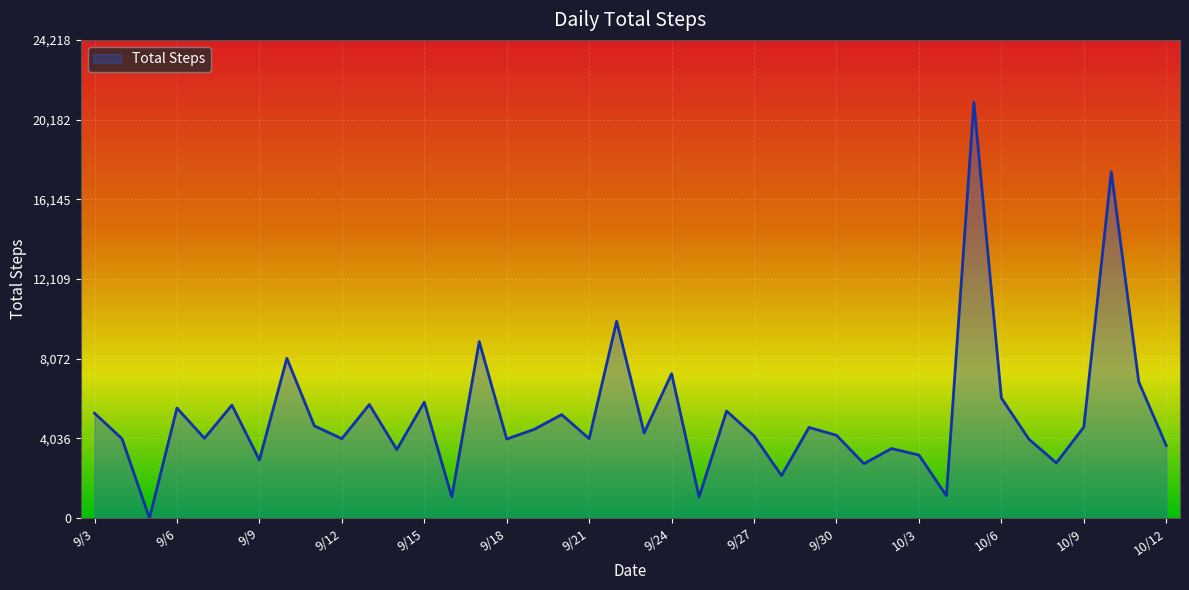

What is the maximum value shown in the chart?

21060.0